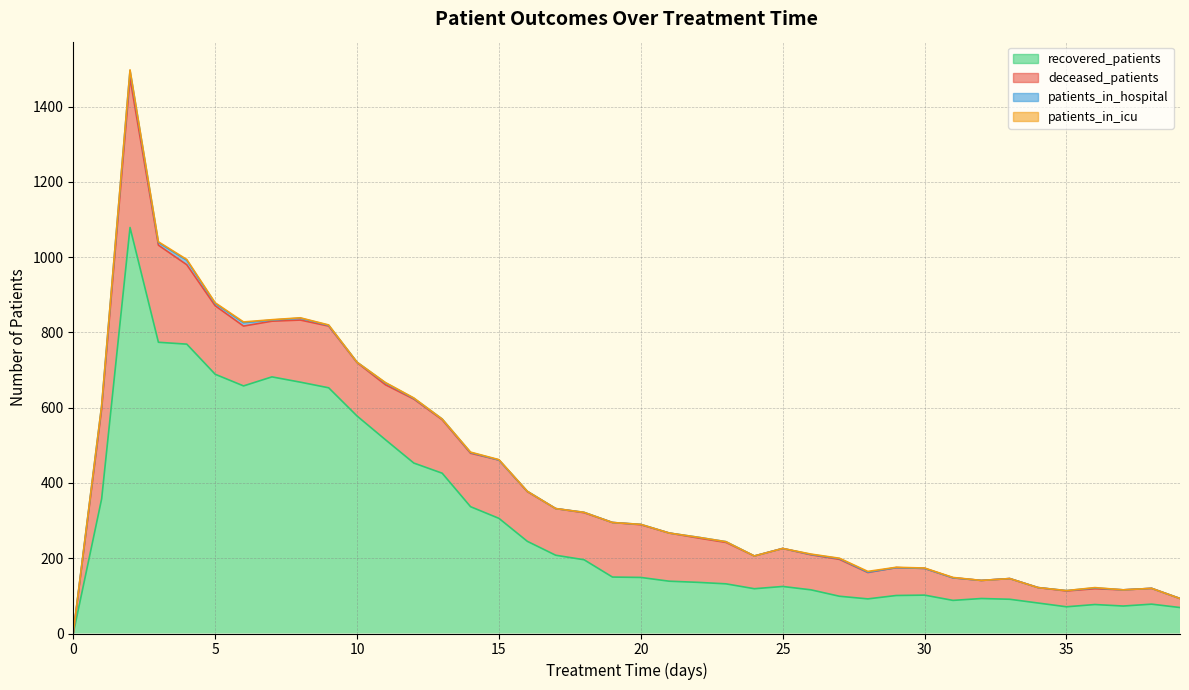

What is the greatest value displayed?

1079